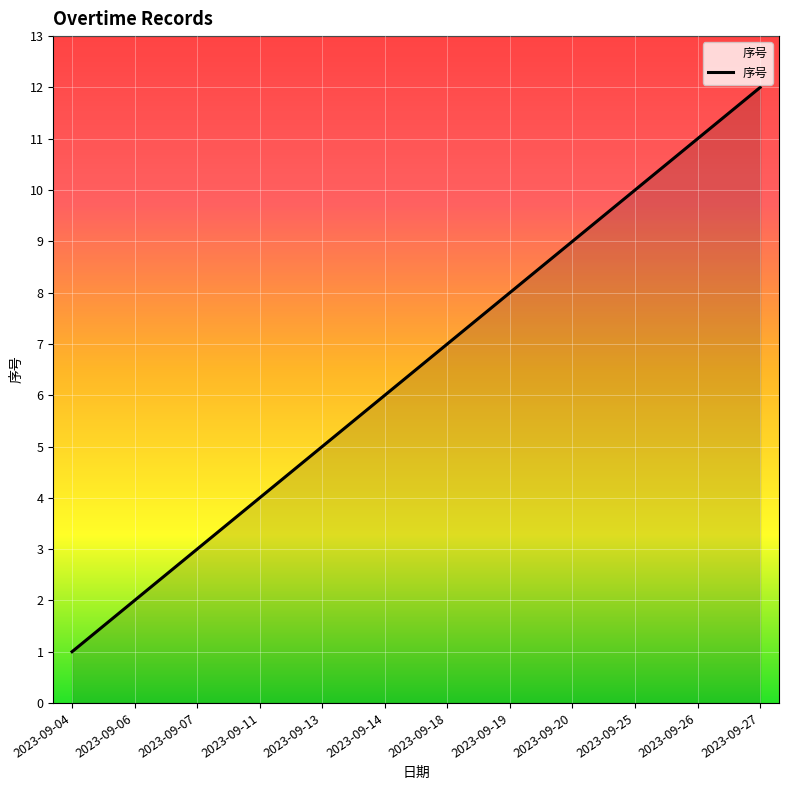

Between 2023-09-11 and 2023-09-26, which is larger?

2023-09-26